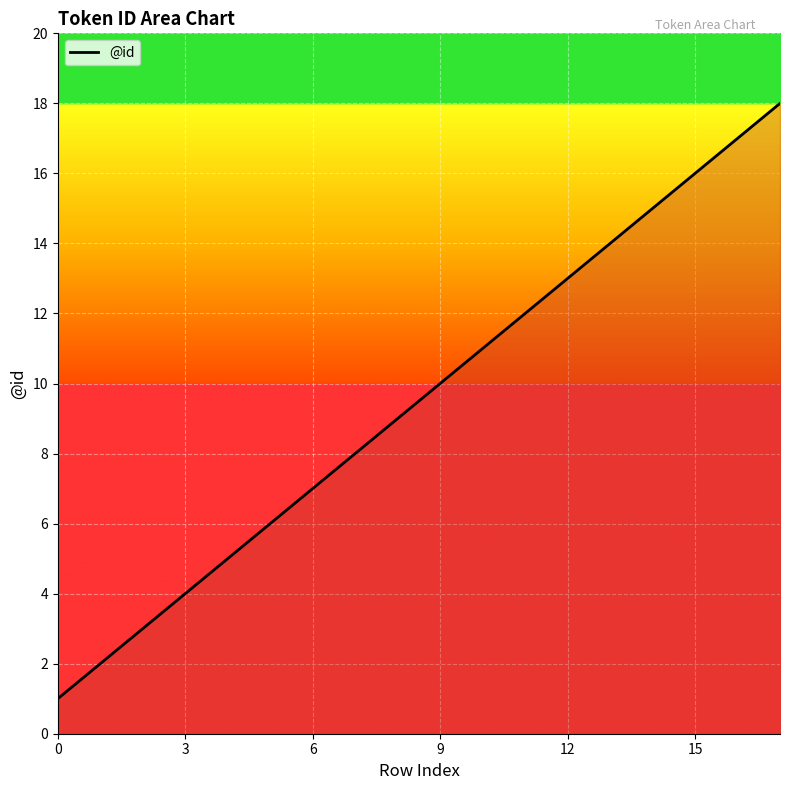

What is the maximum value shown in the chart?

18